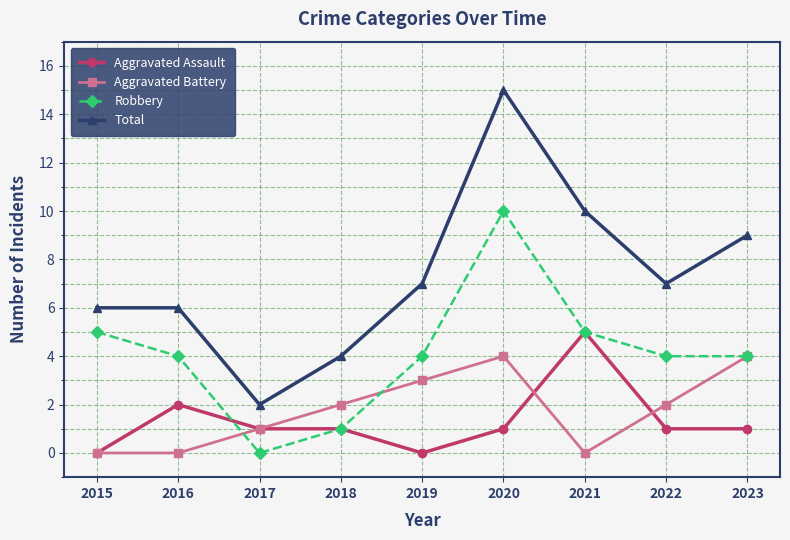

What is the average value of the Aggravated Assault series?

1